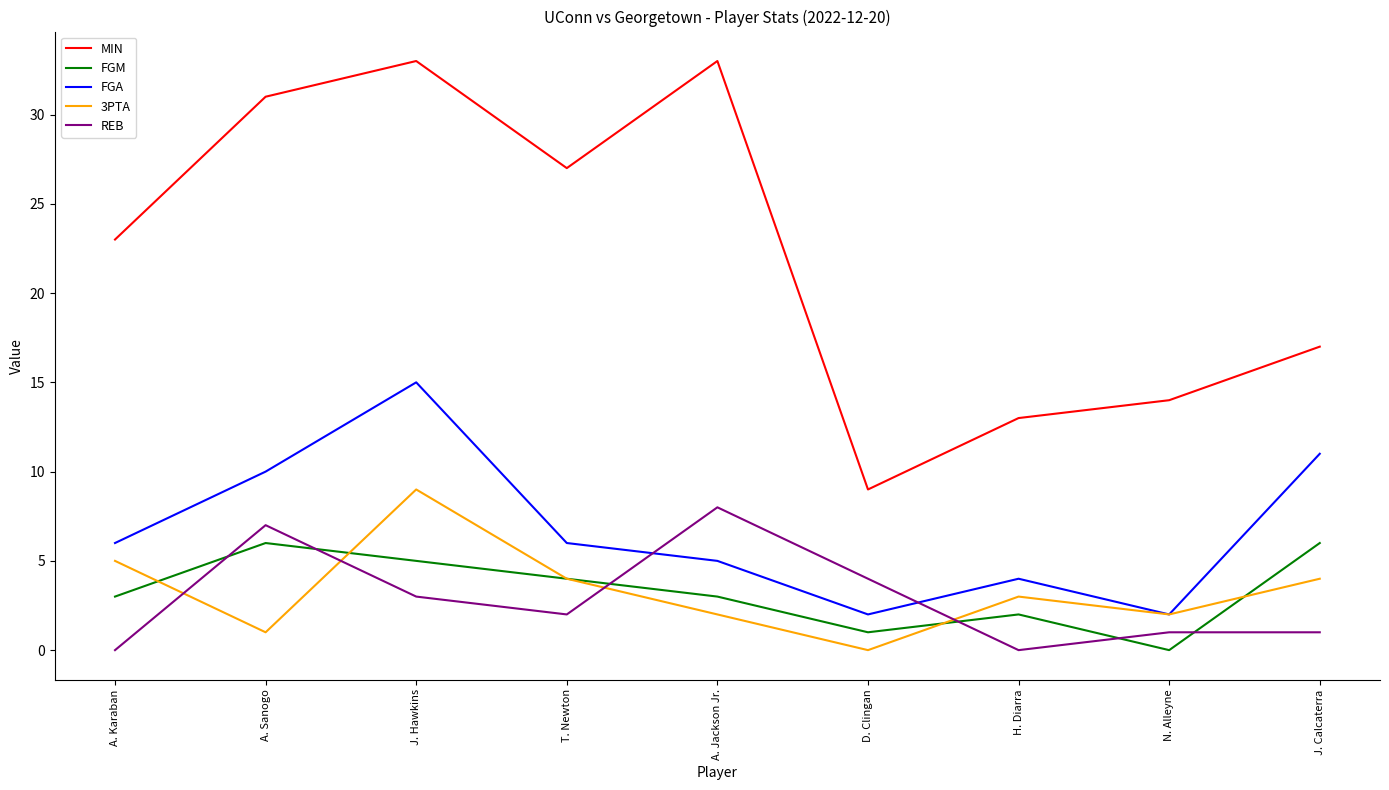

At which category is the sum across all series the highest?

J. Hawkins